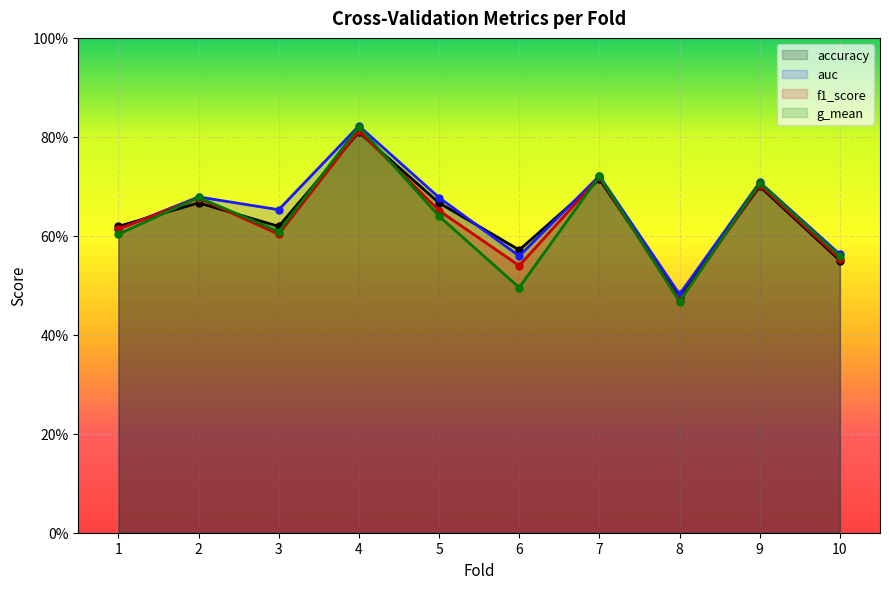

What is the difference between the auc values at 5 and 10?

0.1